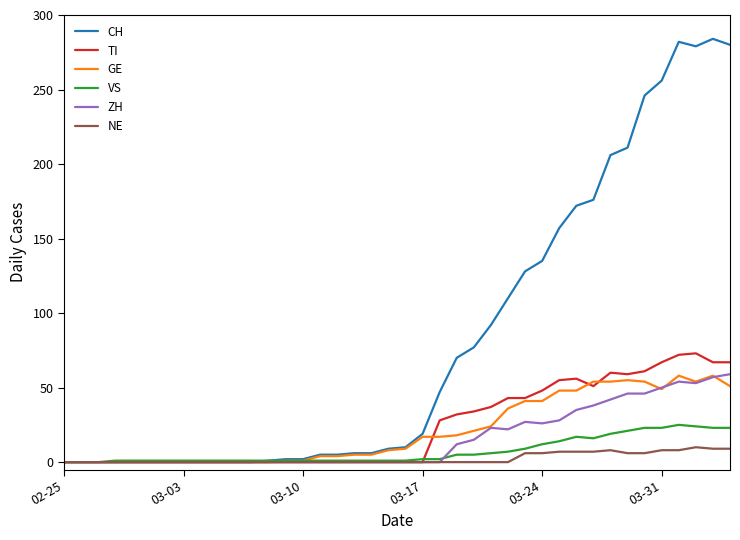

Which series has the largest range (max minus min)?

CH